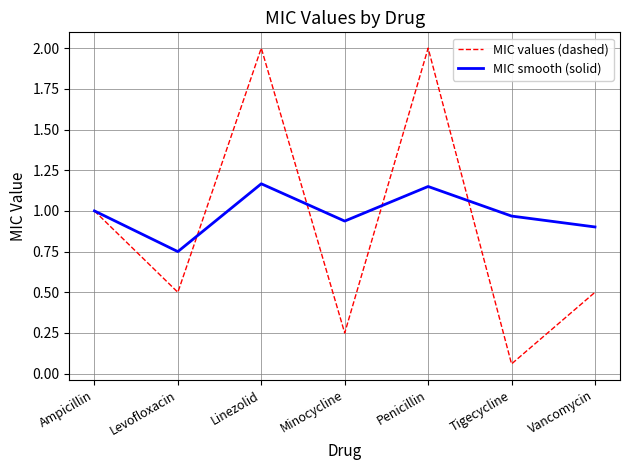

Count the number of categories in the chart.

7